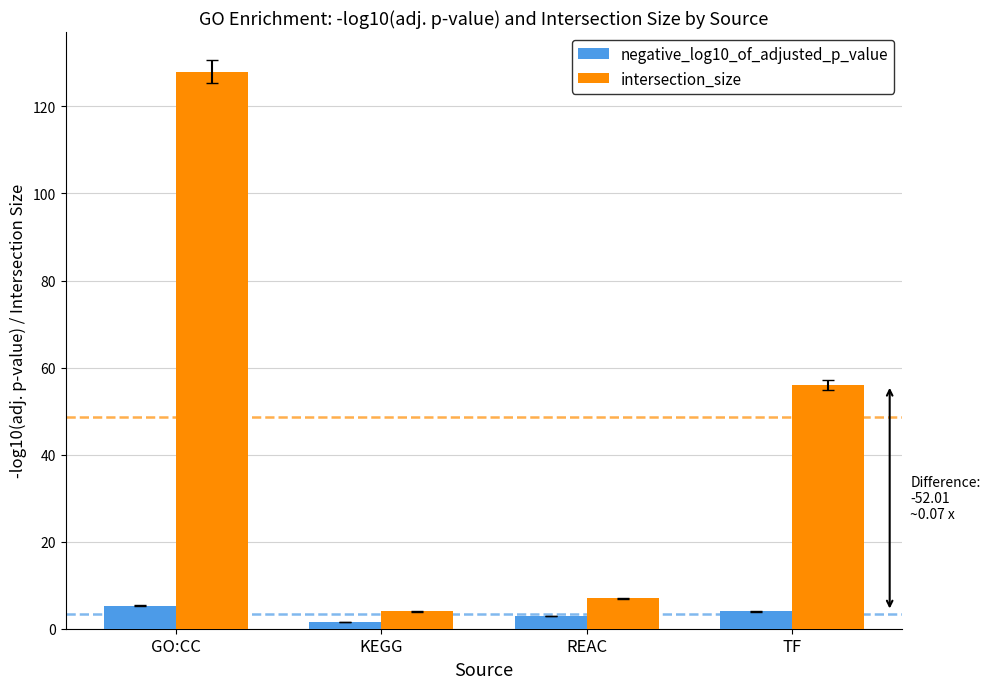

What is the difference between the maximum and minimum values in the intersection_size series?

124.0